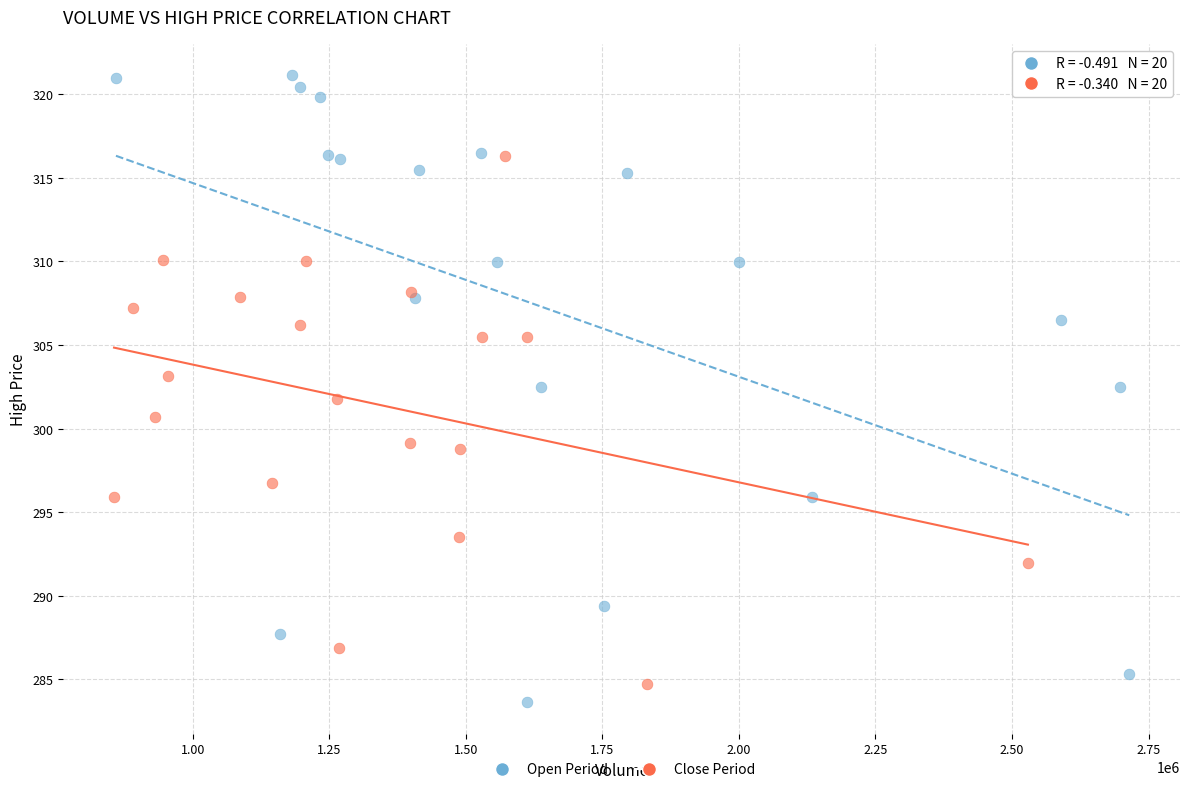

Which series has the widest spread of Y values?

Open Period